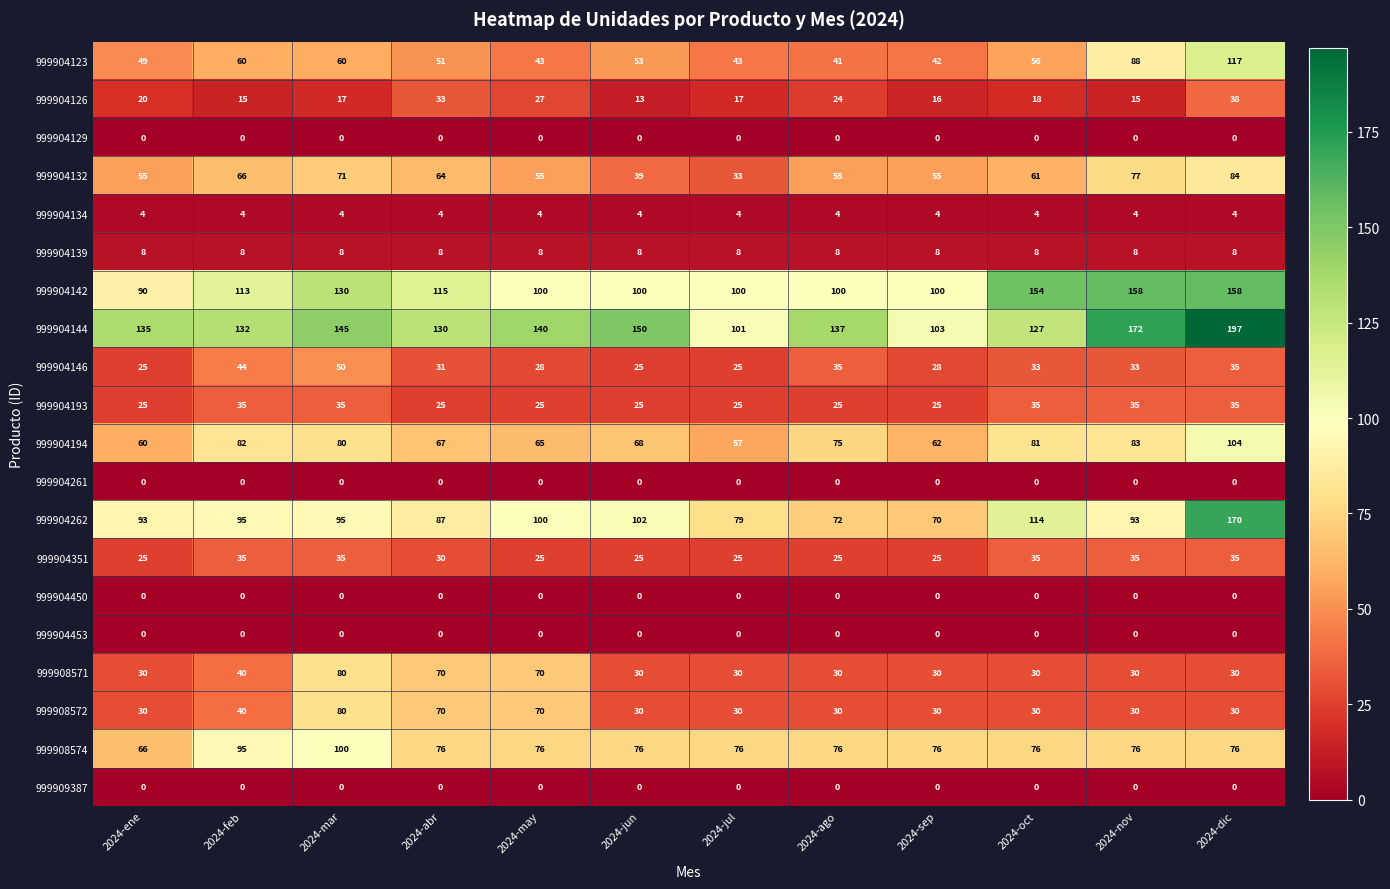

What is the spread (max minus min) of values at 2024-may?

140